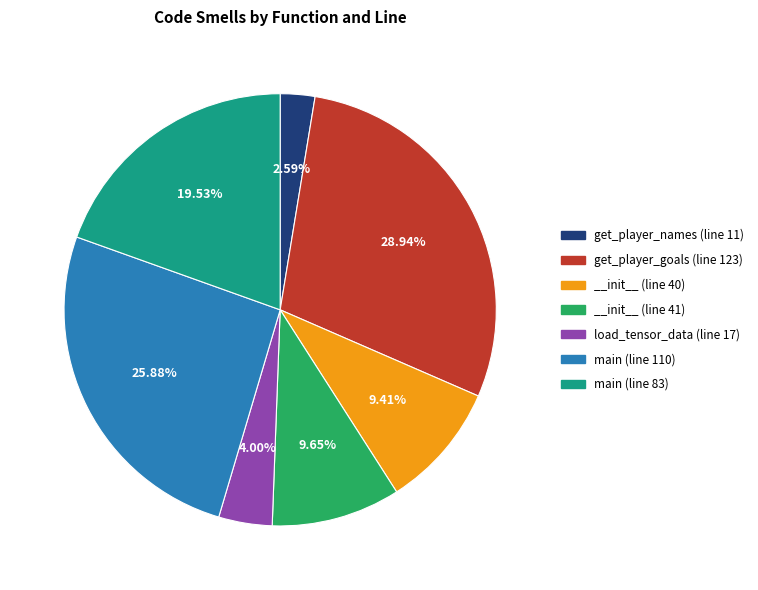

Which category has the smallest portion of the pie?

get_player_names (line 11)